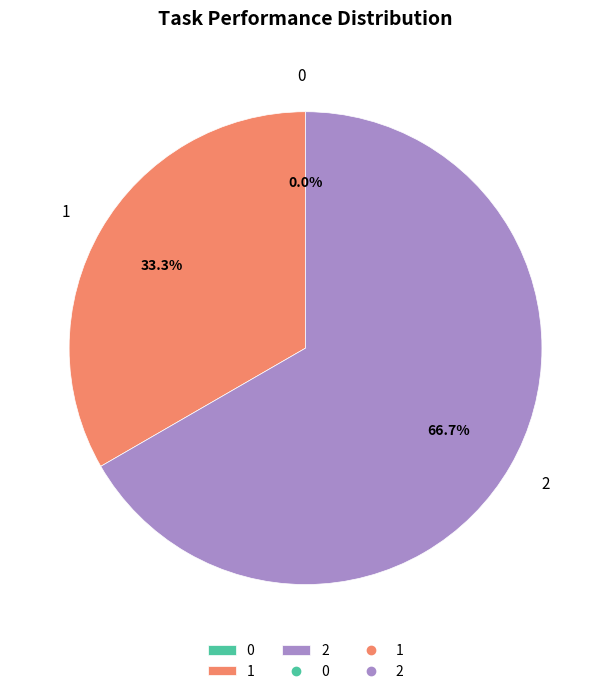

Count the number of slices in the pie.

3